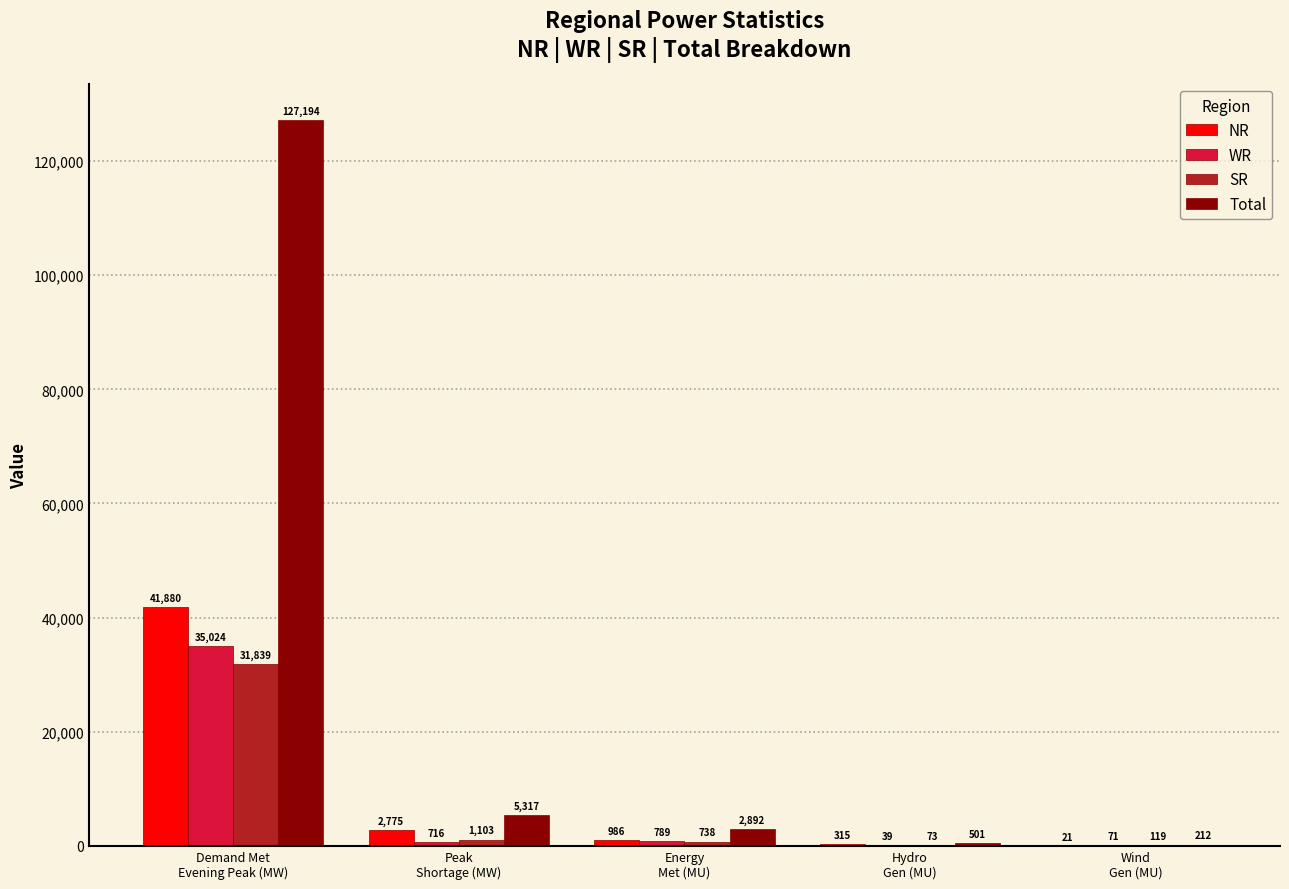

What is the sum of the Total values at Wind
Gen (MU) and Peak
Shortage (MW)?

5529